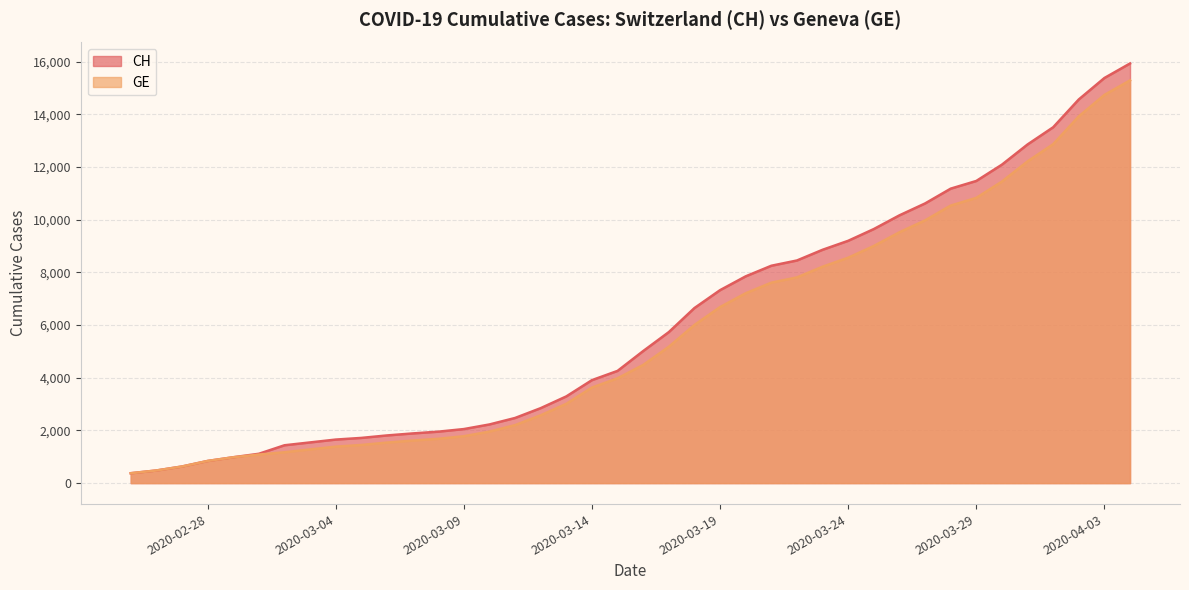

Reading right to left, list all the values displayed in this chart.

CH: 2020-04-04=15926	2020-04-03=15375	2020-04-02=14561	2020-04-01=13505	2020-03-31=12852	2020-03-30=12086	2020-03-29=11467	2020-03-28=11175	2020-03-27=10613	2020-03-26=10162	2020-03-25=9642	2020-03-24=9196	2020-03-23=8855	2020-03-22=8449	2020-03-21=8249	2020-03-20=7847	2020-03-19=7323	2020-03-18=6644	2020-03-17=5731	2020-03-16=5012	2020-03-15=4259	2020-03-14=3908	2020-03-13=3291	2020-03-12=2845	2020-03-11=2472	2020-03-10=2226	2020-03-09=2051	2020-03-08=1952	2020-03-07=1885	2020-03-06=1809	2020-03-05=1715	2020-03-04=1652	2020-03-03=1544	2020-03-02=1436	2020-03-01=1113	2020-02-29=981	2020-02-28=840	2020-02-27=630	2020-02-26=479	2020-02-25=375
GE: 2020-04-04=15284	2020-04-03=14733	2020-04-02=13919	2020-04-01=12863	2020-03-31=12210	2020-03-30=11444	2020-03-29=10825	2020-03-28=10533	2020-03-27=9971	2020-03-26=9520	2020-03-25=9000	2020-03-24=8554	2020-03-23=8213	2020-03-22=7807	2020-03-21=7607	2020-03-20=7205	2020-03-19=6681	2020-03-18=6002	2020-03-17=5174	2020-03-16=4485	2020-03-15=3978	2020-03-14=3627	2020-03-13=3010	2020-03-12=2574	2020-03-11=2201	2020-03-10=1955	2020-03-09=1780	2020-03-08=1681	2020-03-07=1614	2020-03-06=1538	2020-03-05=1447	2020-03-04=1384	2020-03-03=1278	2020-03-02=1171	2020-03-01=1083	2020-02-29=981	2020-02-28=840	2020-02-27=630	2020-02-26=479	2020-02-25=375